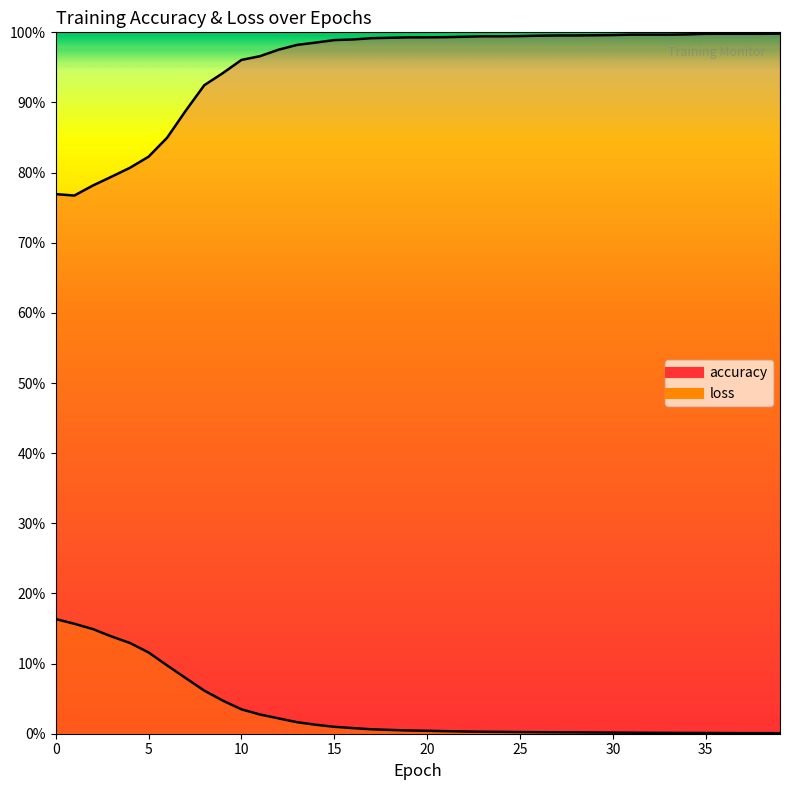

At how many categories does at least one series exceed 0?

40